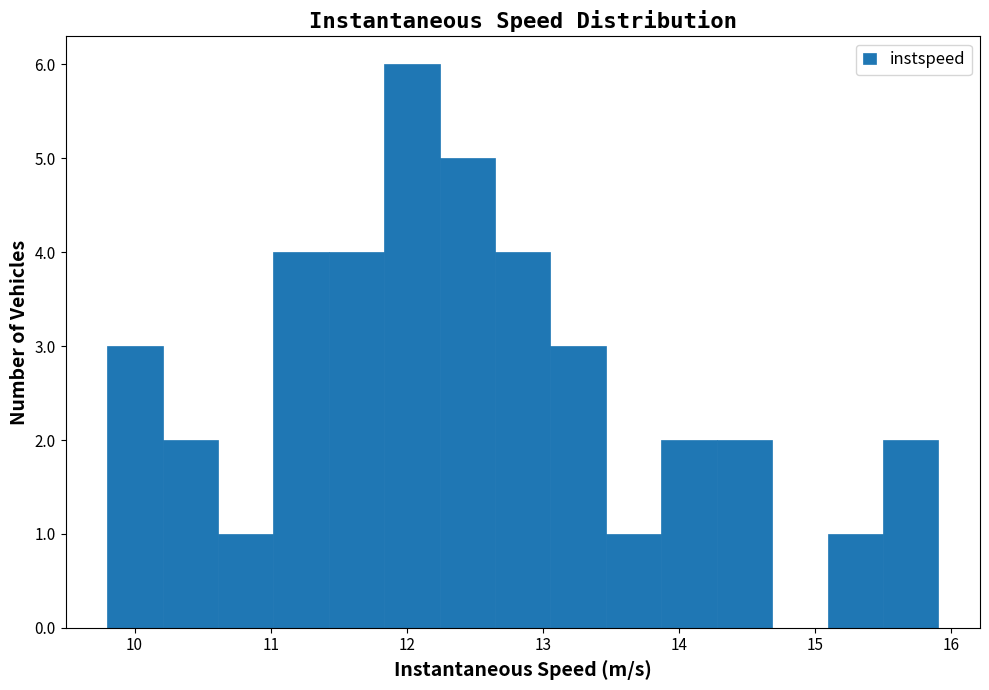

Over which range of the x-axis is the bar tallest?

11.8 to 12.2